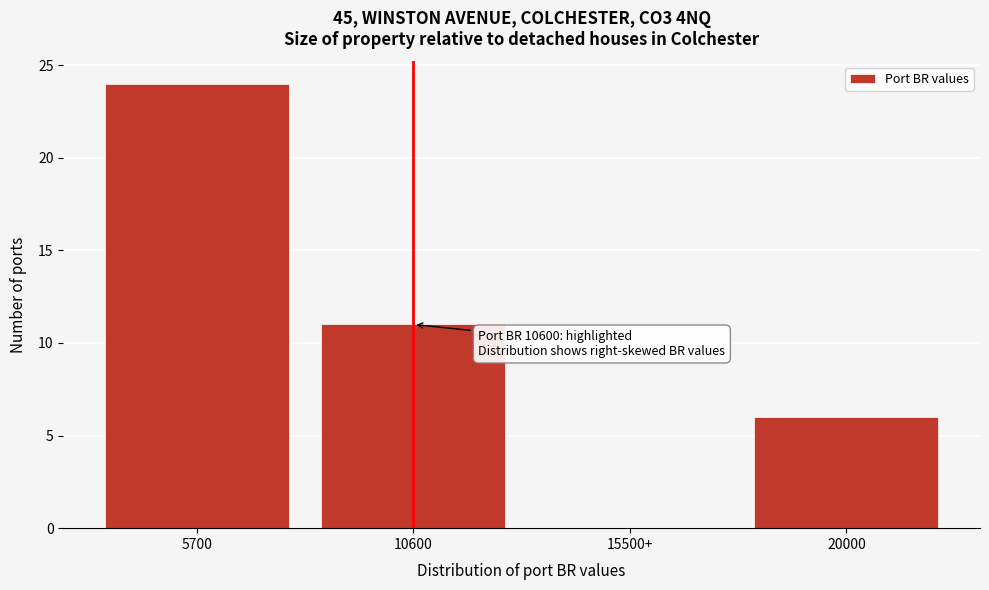

Reading left to right, what are all the values shown in this chart?

5700=24	10600=11	15500+=0	20000=6